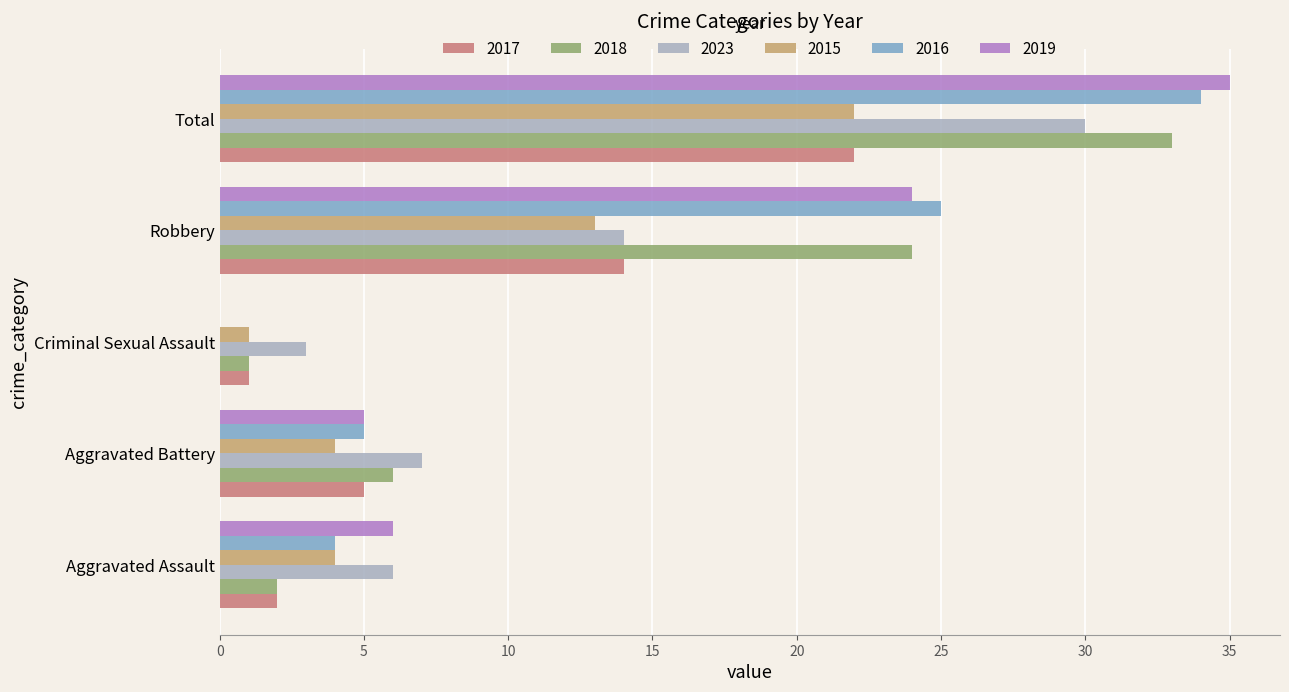

What value does the 2018 series have at Aggravated Battery?

6